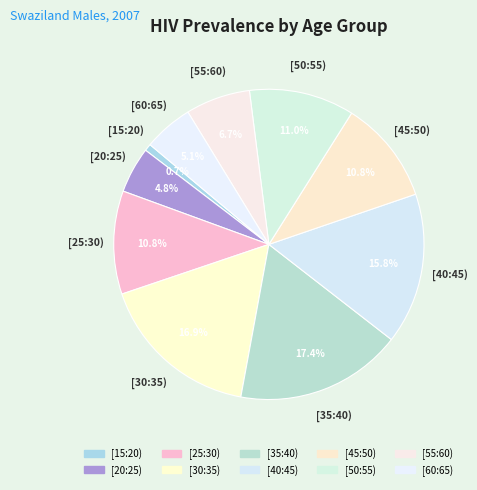

To the nearest percent, what is the combined percentage of [55:60) and [30:35)?

24%